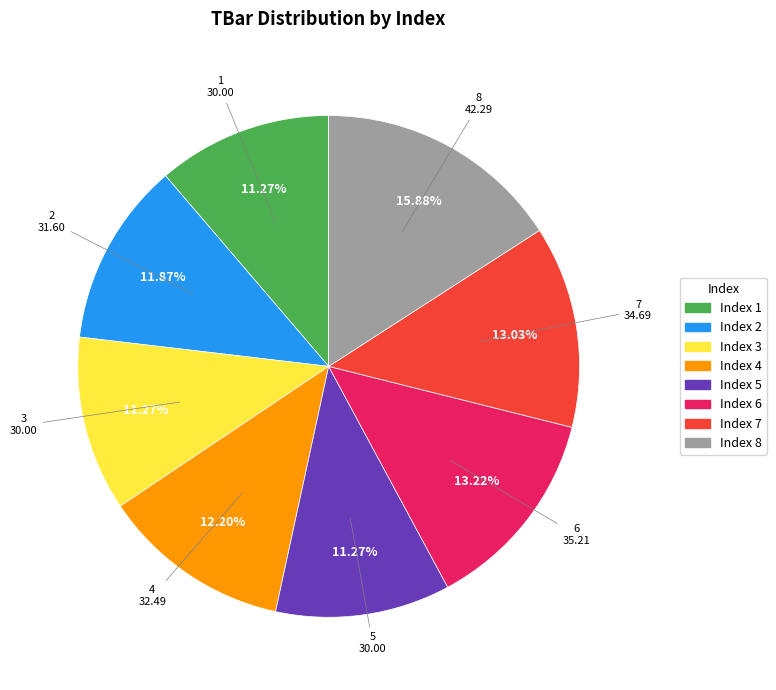

To the nearest percent, what is the difference between the largest and smallest slice percentages?

5%